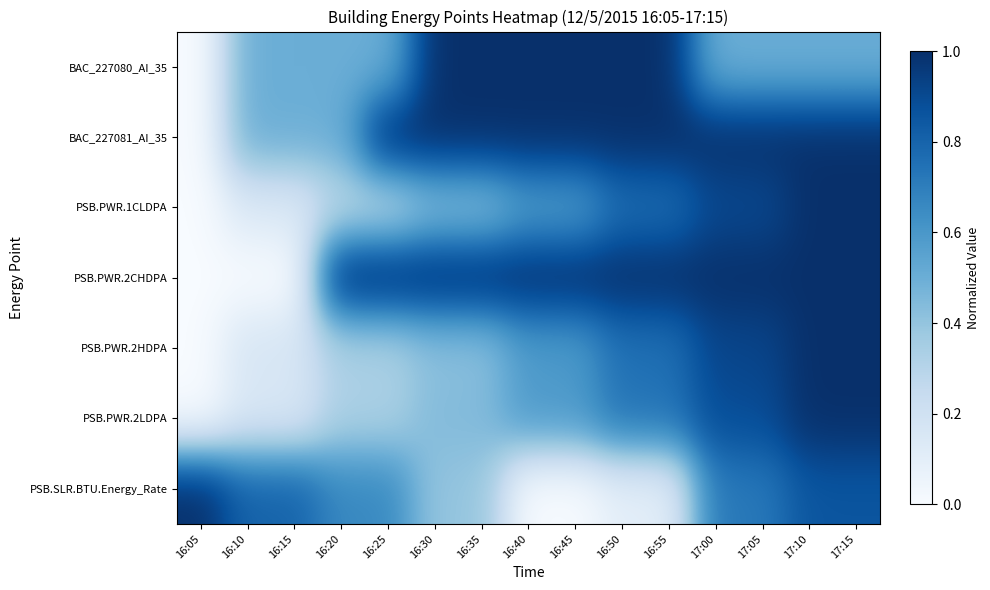

Which series has the largest range (max minus min)?

BAC_227080_AI_35